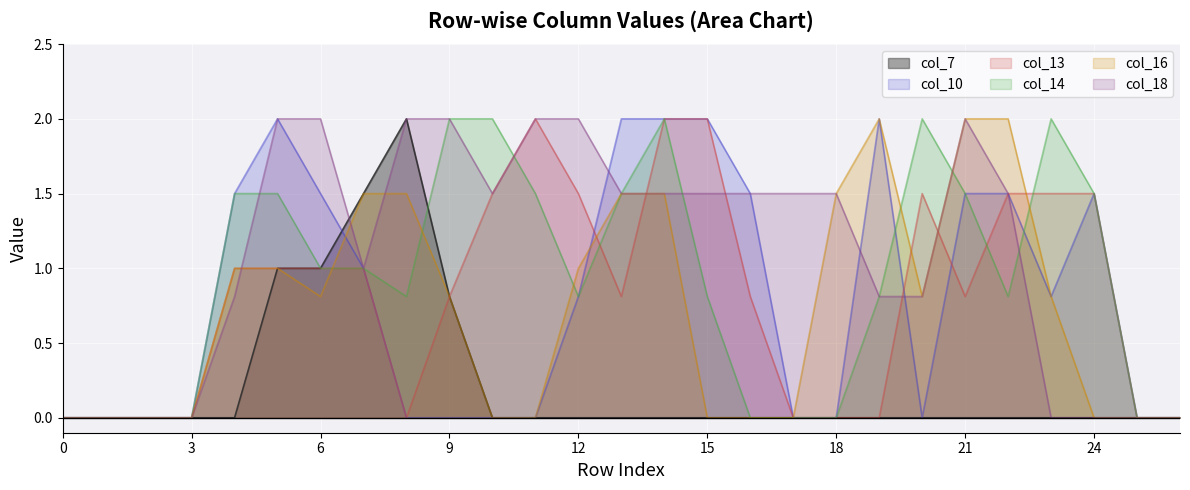

Is it true that col_10 equals 0.0 at 2?

True